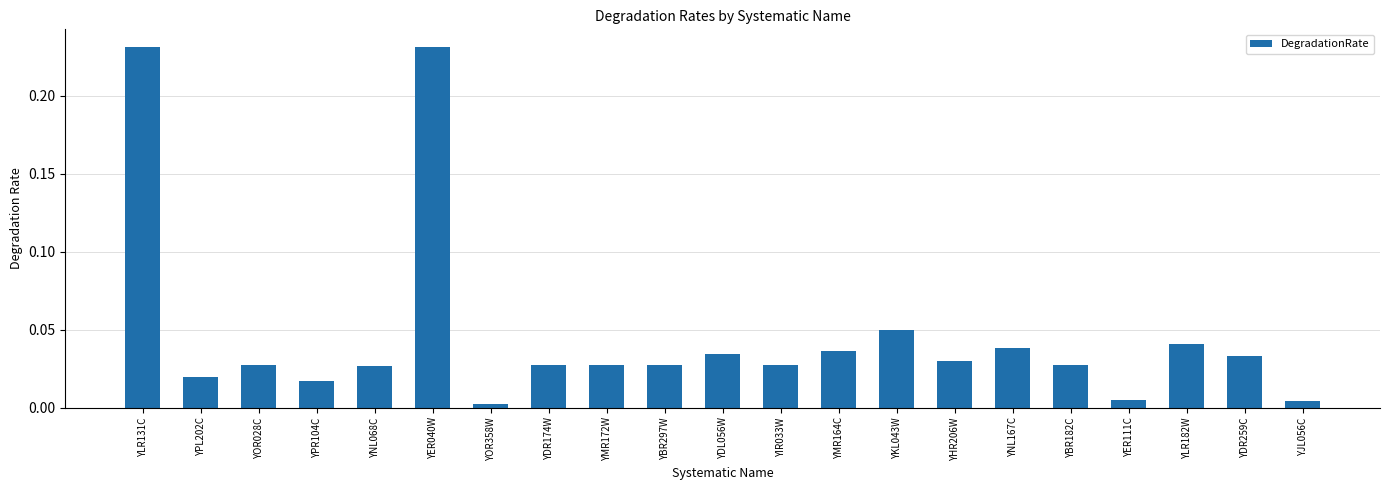

What is the sum of all values?

1.0